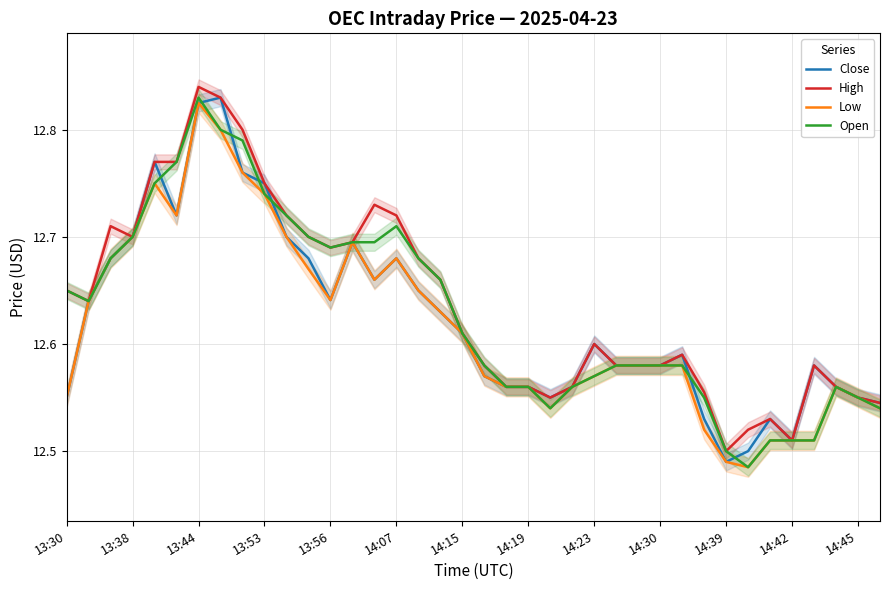

Which category has the highest value in the Open series?

13:44